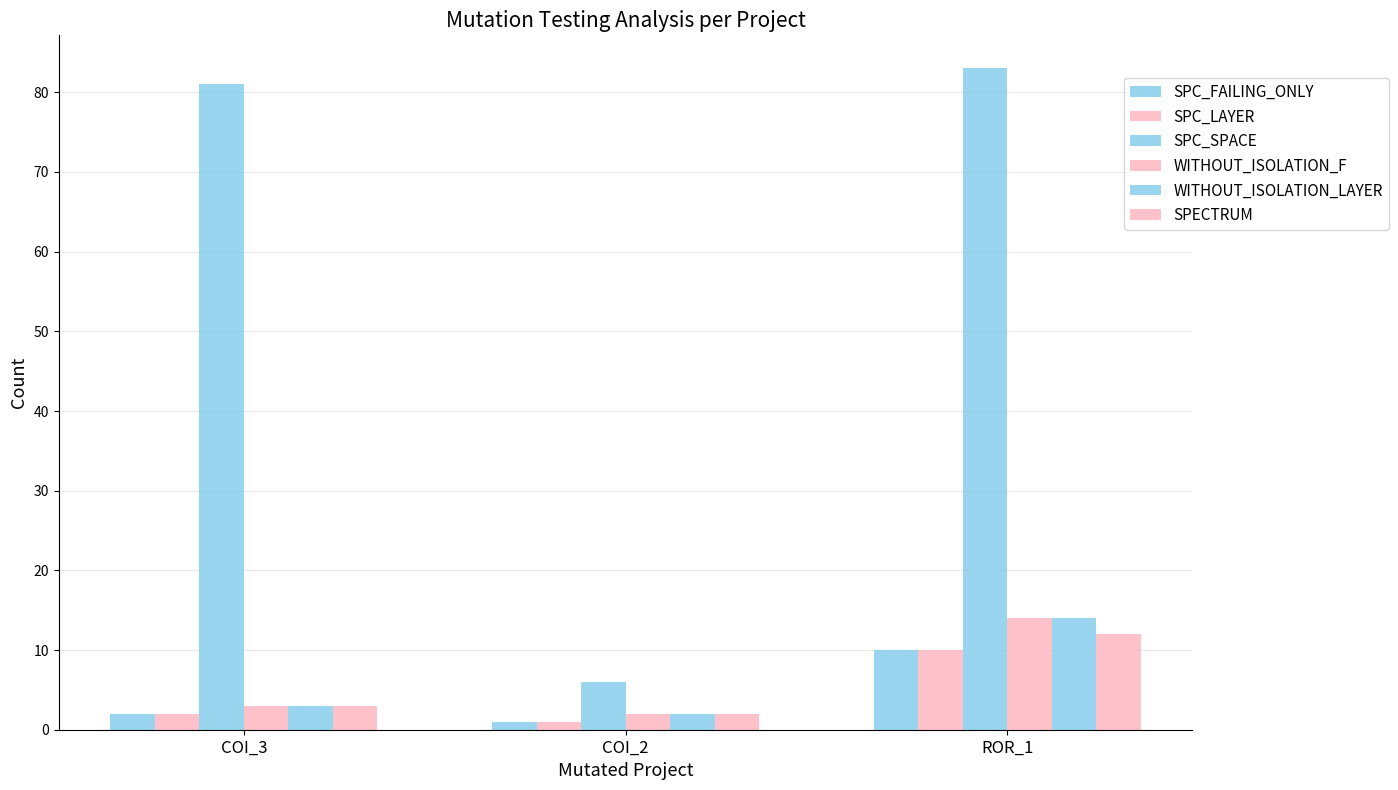

Is it true that SPECTRUM equals 1 at COI_2?

False